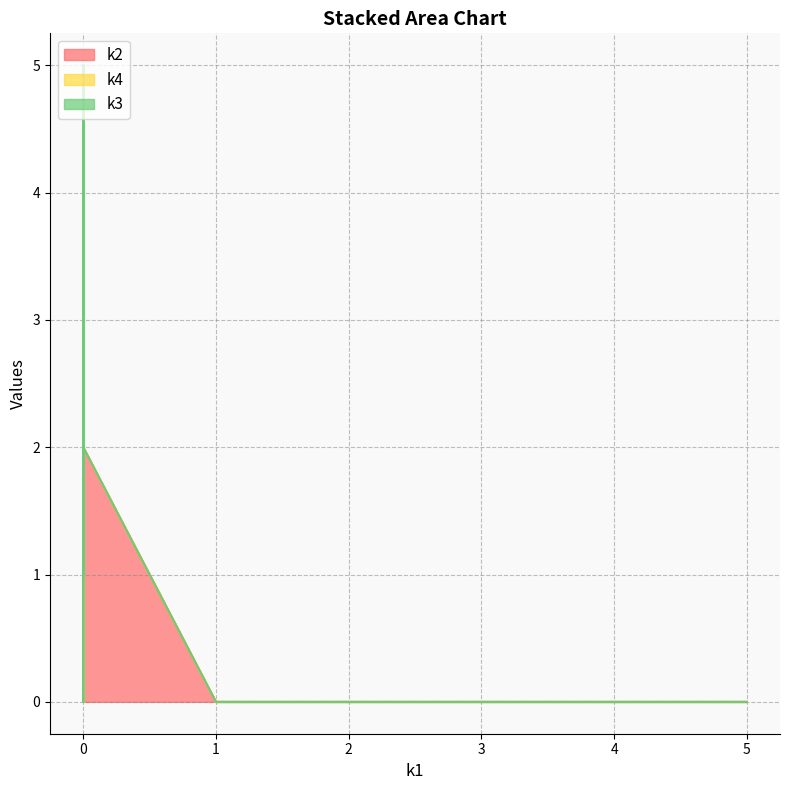

How many times do k3 and k2 cross each other?

4